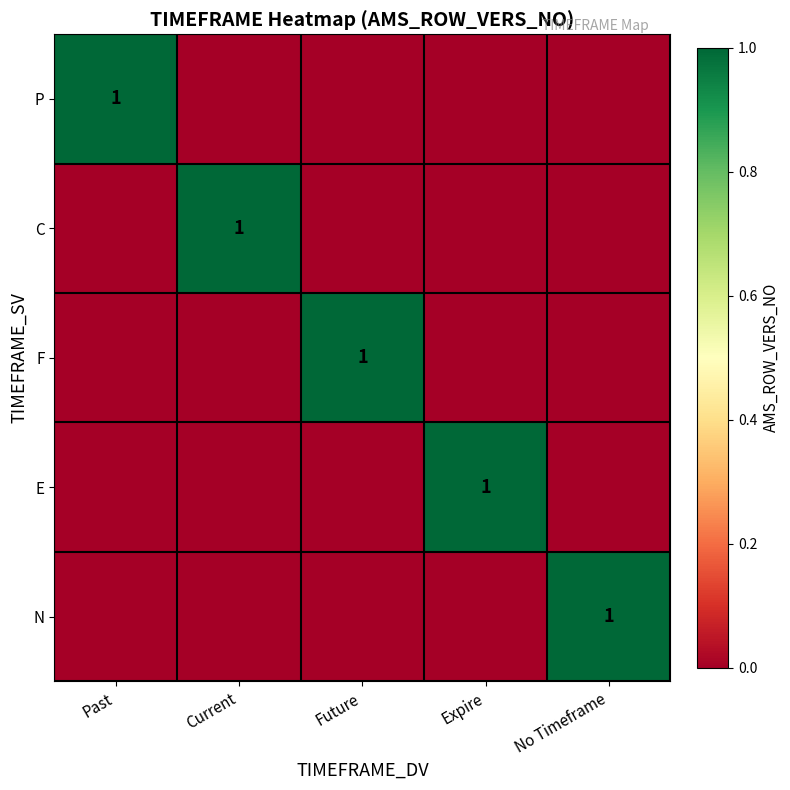

What is the maximum value shown in the chart?

1